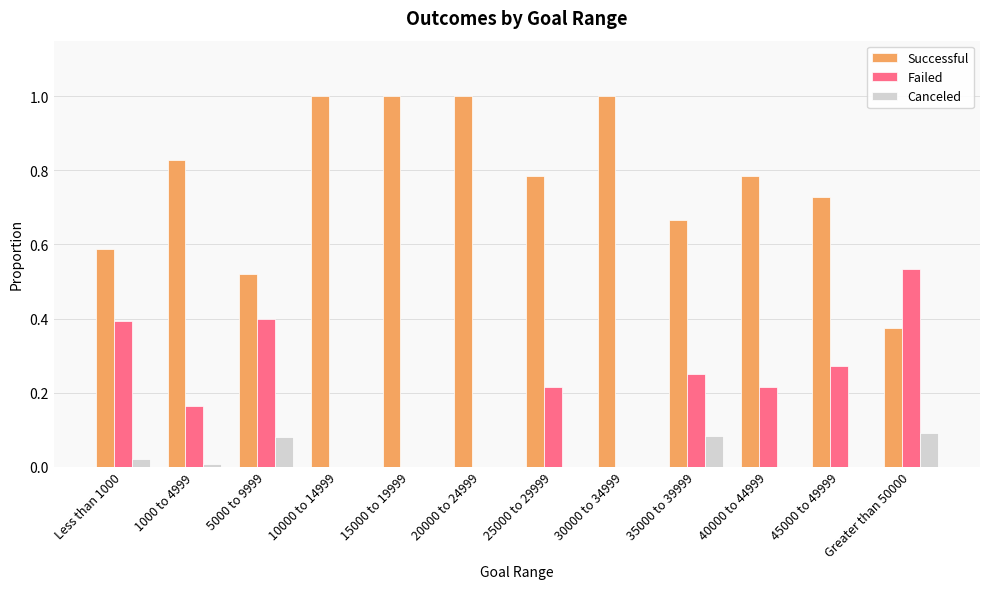

What is the sum of the Successful values at 35000 to 39999 and 20000 to 24999?

1.7